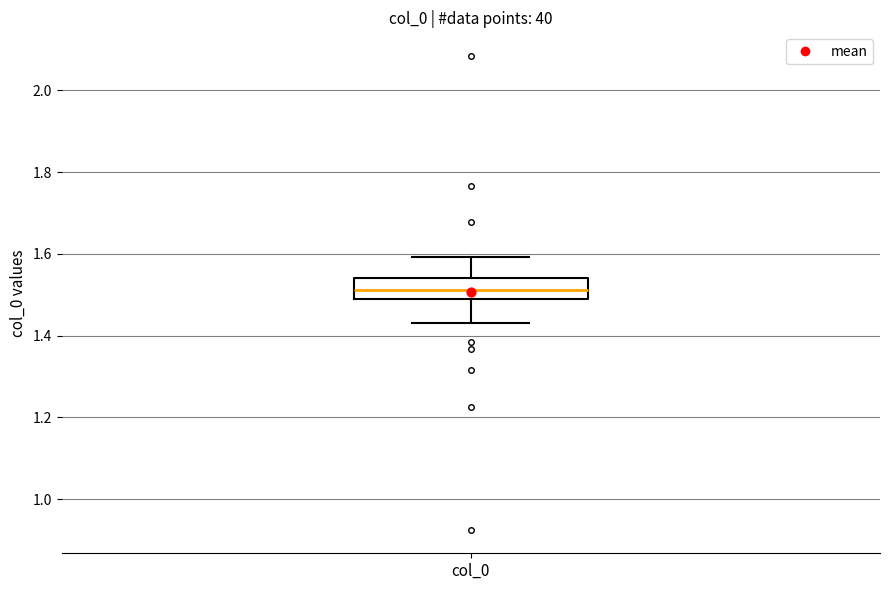

Transcribe this box plot: give where the median line is, the range the box spans, and where the two whiskers end, as read against the y-axis. The values are not printed on the chart, so give them approximately, as read against the axis.

median 1.52, box 1.48 to 1.54, whiskers 1.44 to 1.60